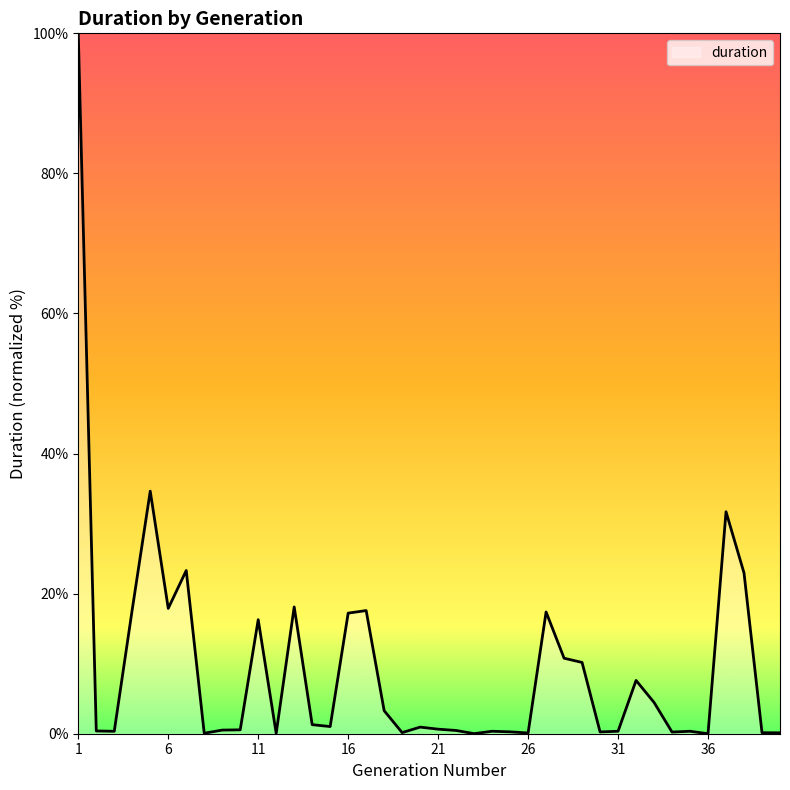

How many lines are shown in the chart?

1